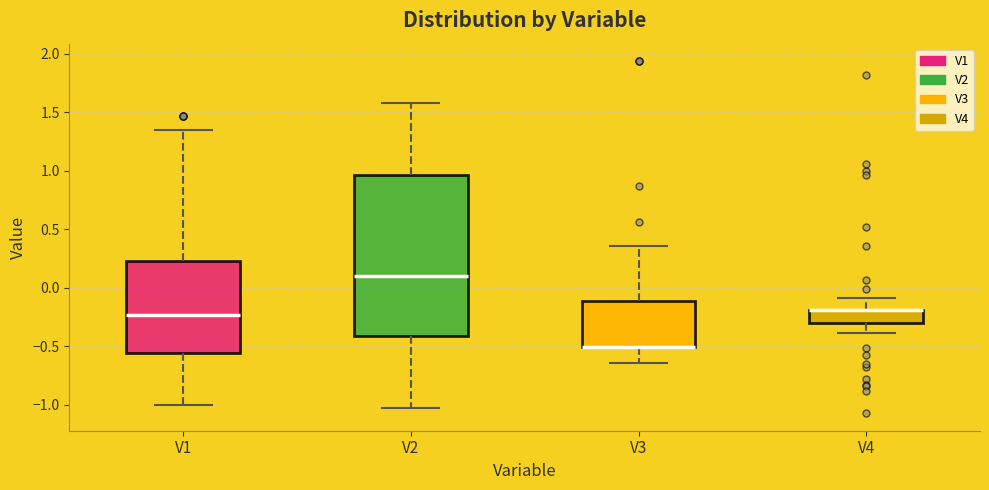

Reading left to right, transcribe this box plot: for each box, give where its median line is, the range the box spans, and where its two whiskers end, as read against the y-axis. The values are not printed on the chart, so give them approximately, as read against the axis.

V1: median -0.25, box -0.55 to 0.25, whiskers -1.00 to 1.35
V2: median 0.10, box -0.40 to 0.95, whiskers -1.00 to 1.55
V3: median -0.50 (drawn on the box's lower edge), box -0.50 to -0.10, whiskers -0.65 to 0.35
V4: median -0.20 (drawn on the box's upper edge), box -0.30 to -0.20, whiskers -0.40 to -0.10